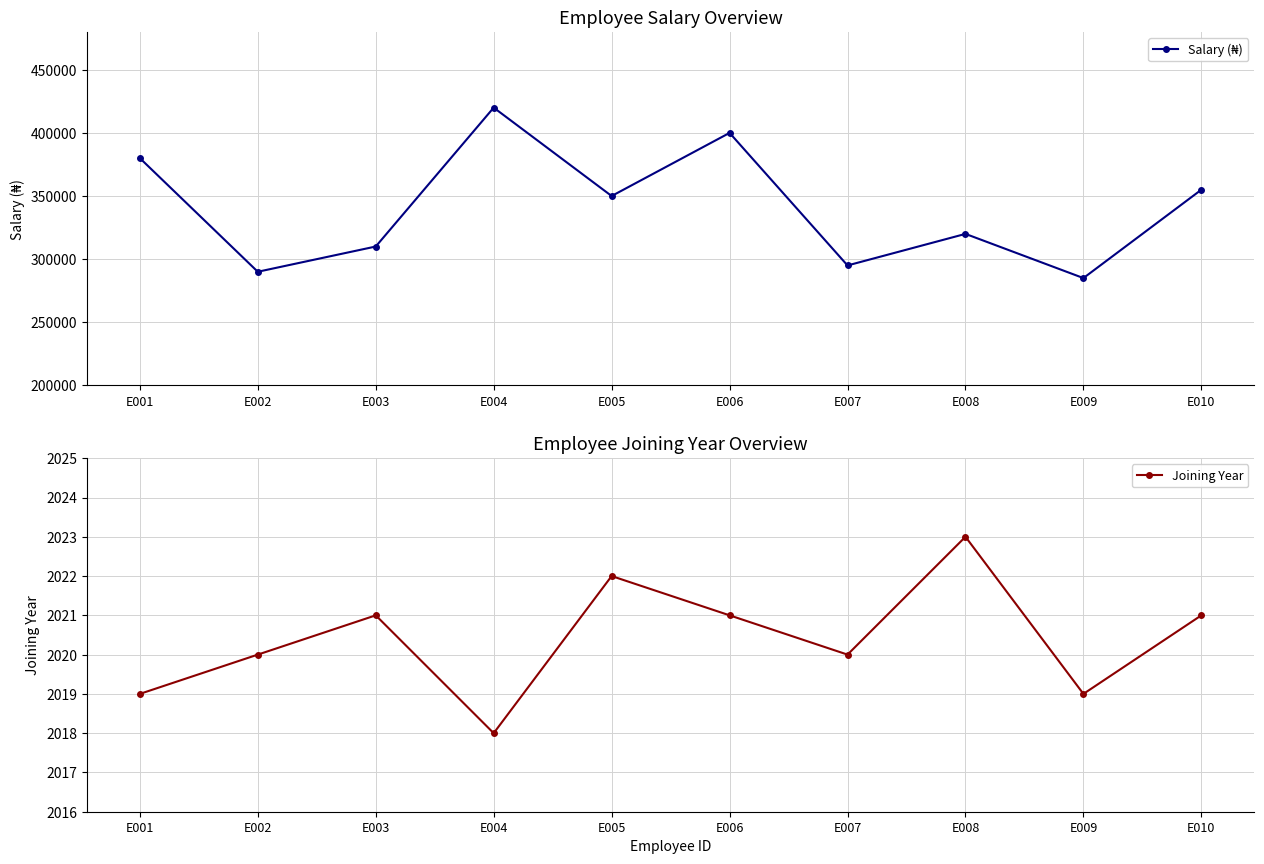

Is it true that Salary (₦) equals 84529 at E002?

False